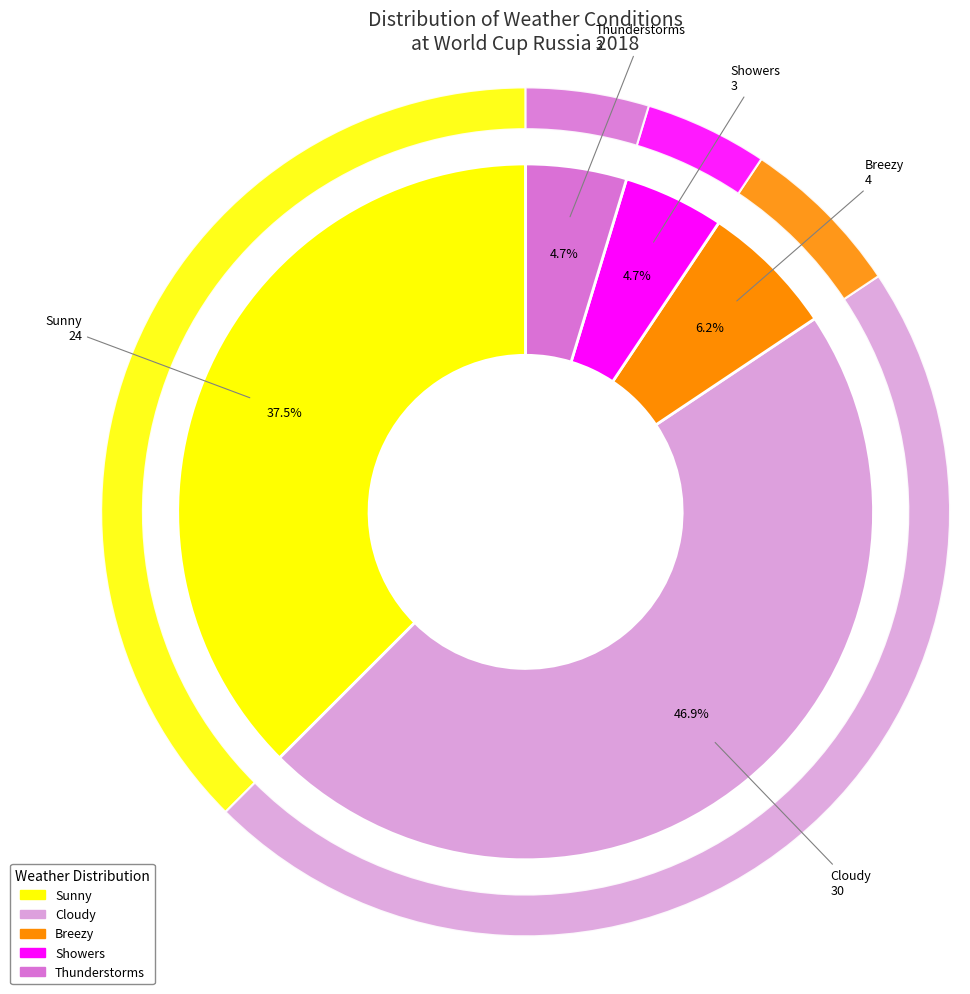

What is the ratio of the value at Thunderstorms to the value at Sunny?

0.1